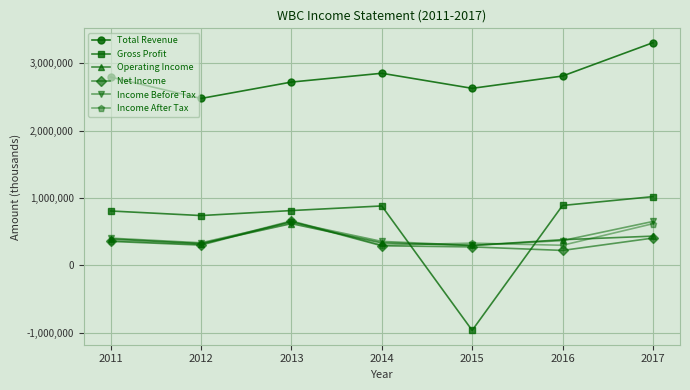

Read the Income After Tax value at 2011, to the nearest 50.

368200